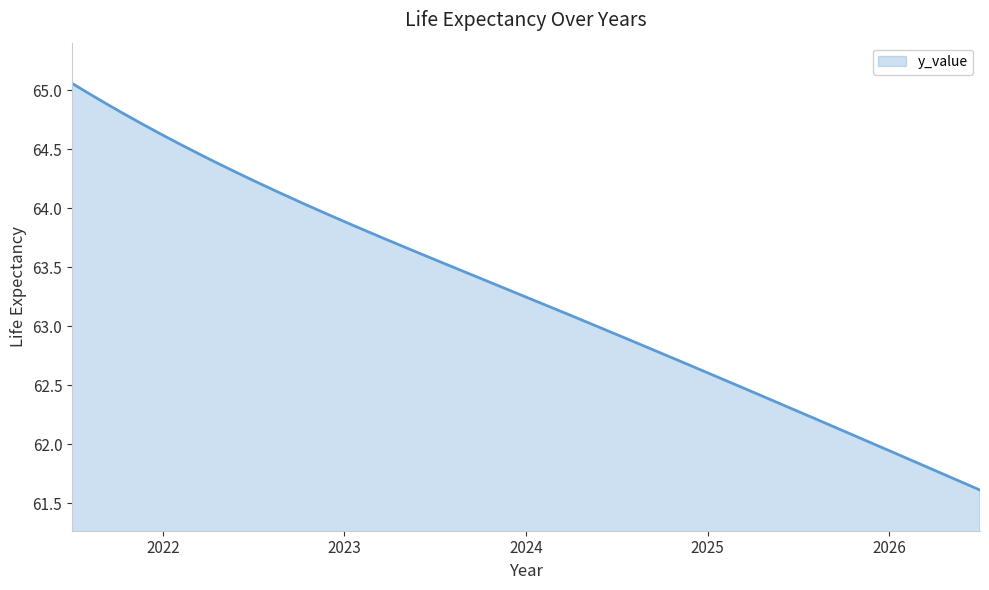

How many lines are shown in the chart?

1